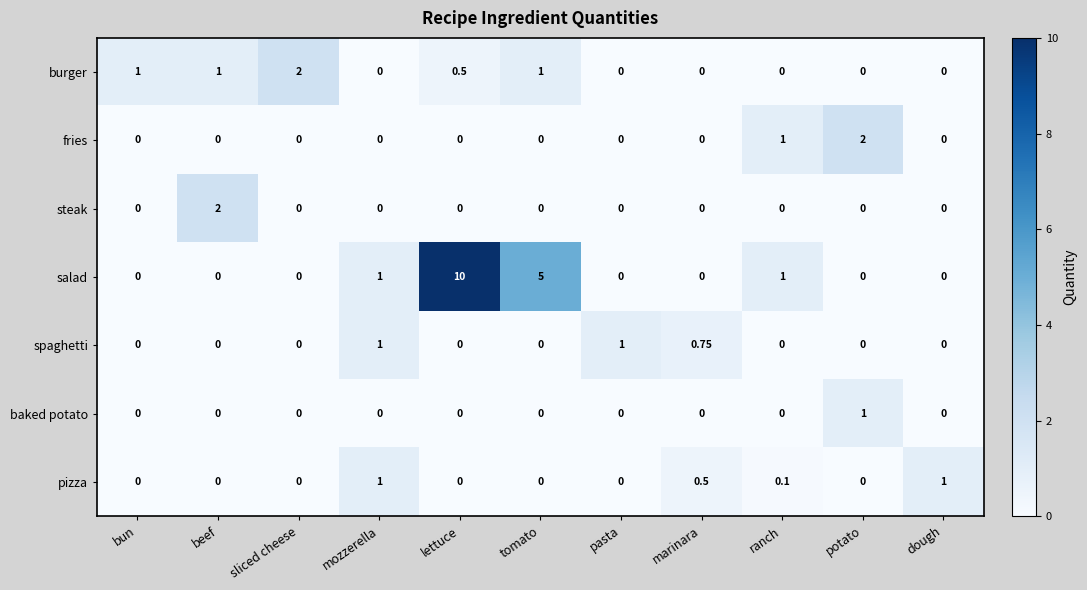

Is the value of salad at mozzerella greater than the value of spaghetti at beef?

Yes